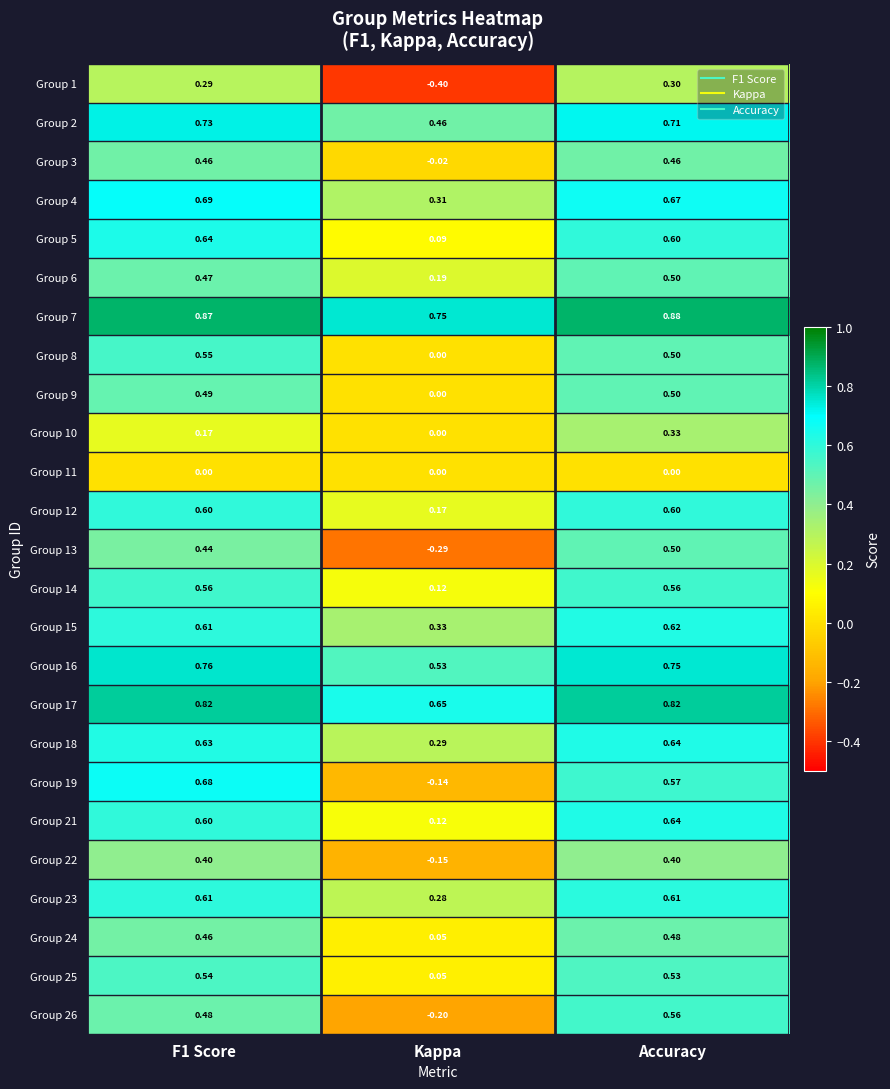

At how many categories does at least one series exceed 0?

3